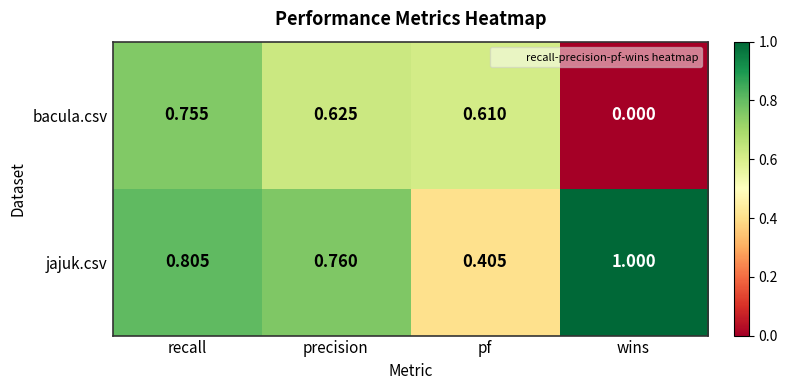

At recall, list the series in order from smallest to largest.

bacula.csv, jajuk.csv